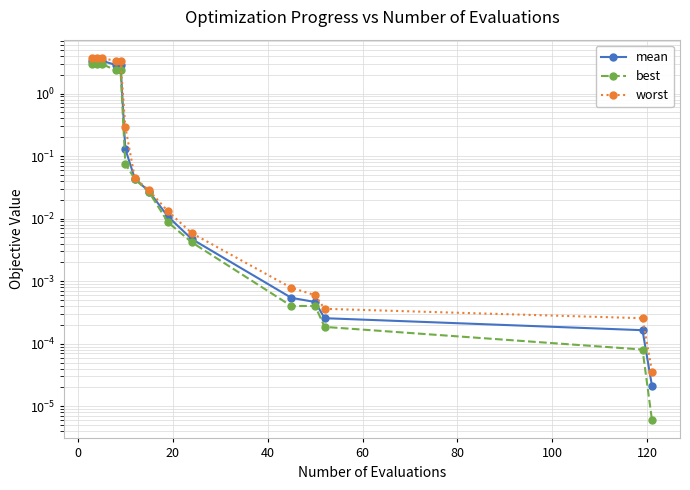

True or false: mean and worst cross at least once.

False